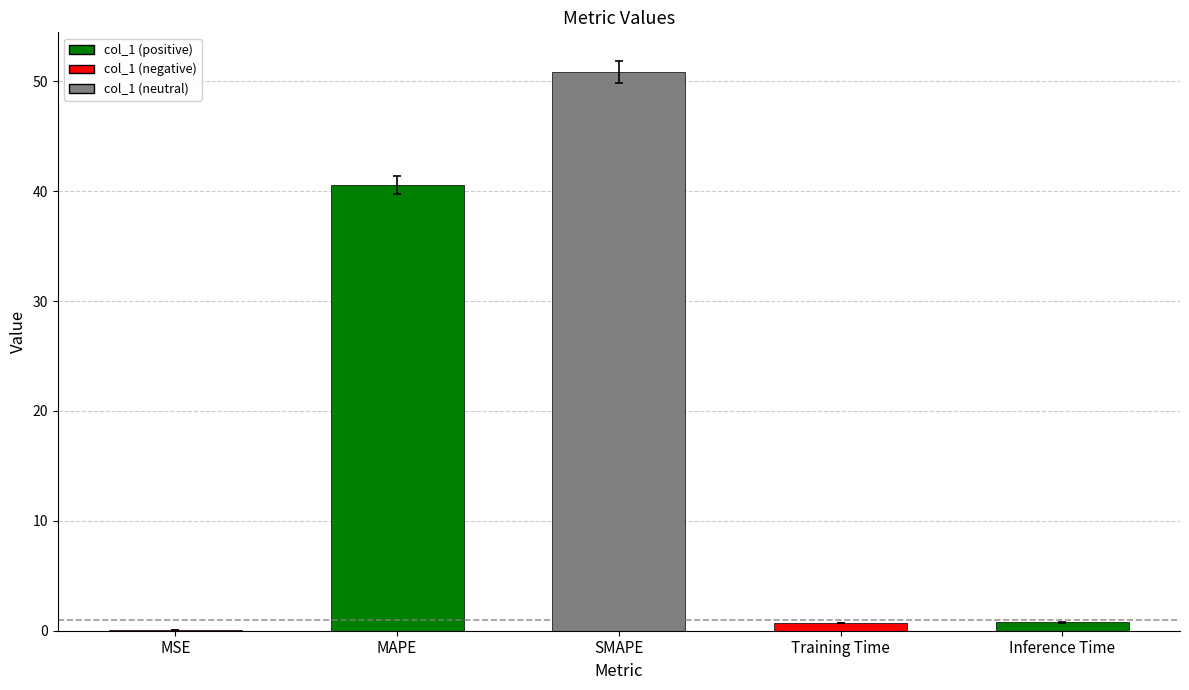

True or false: the data shows 0.0 at MSE.

True